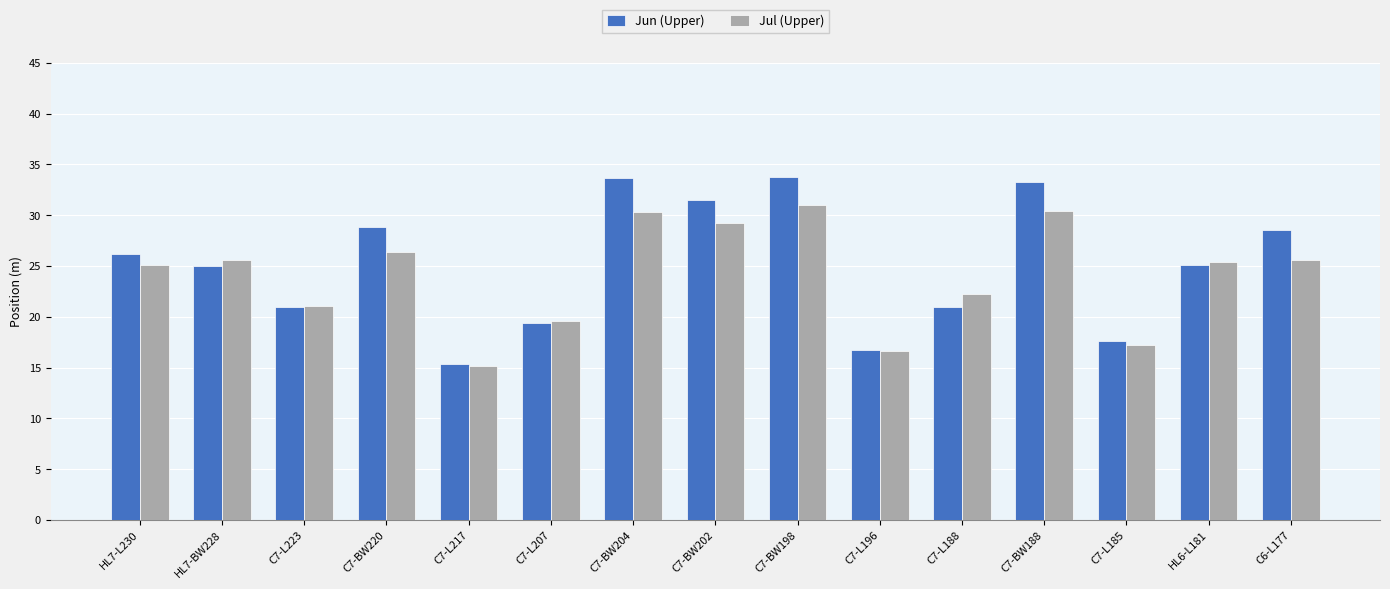

Does the chart contain any negative values?

No